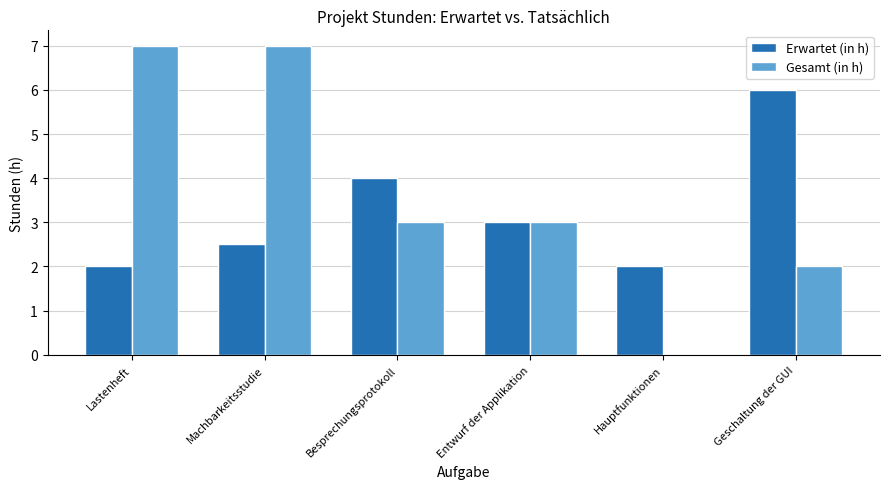

Which series has the largest total across all categories?

Gesamt (in h)